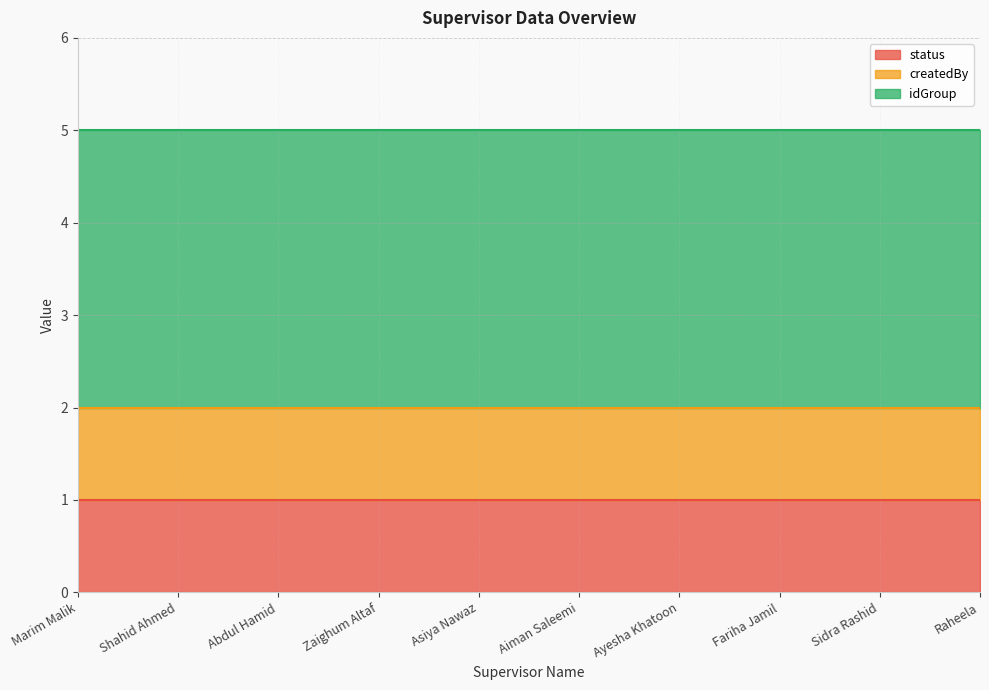

True or false: status and createdBy intersect in this chart.

False